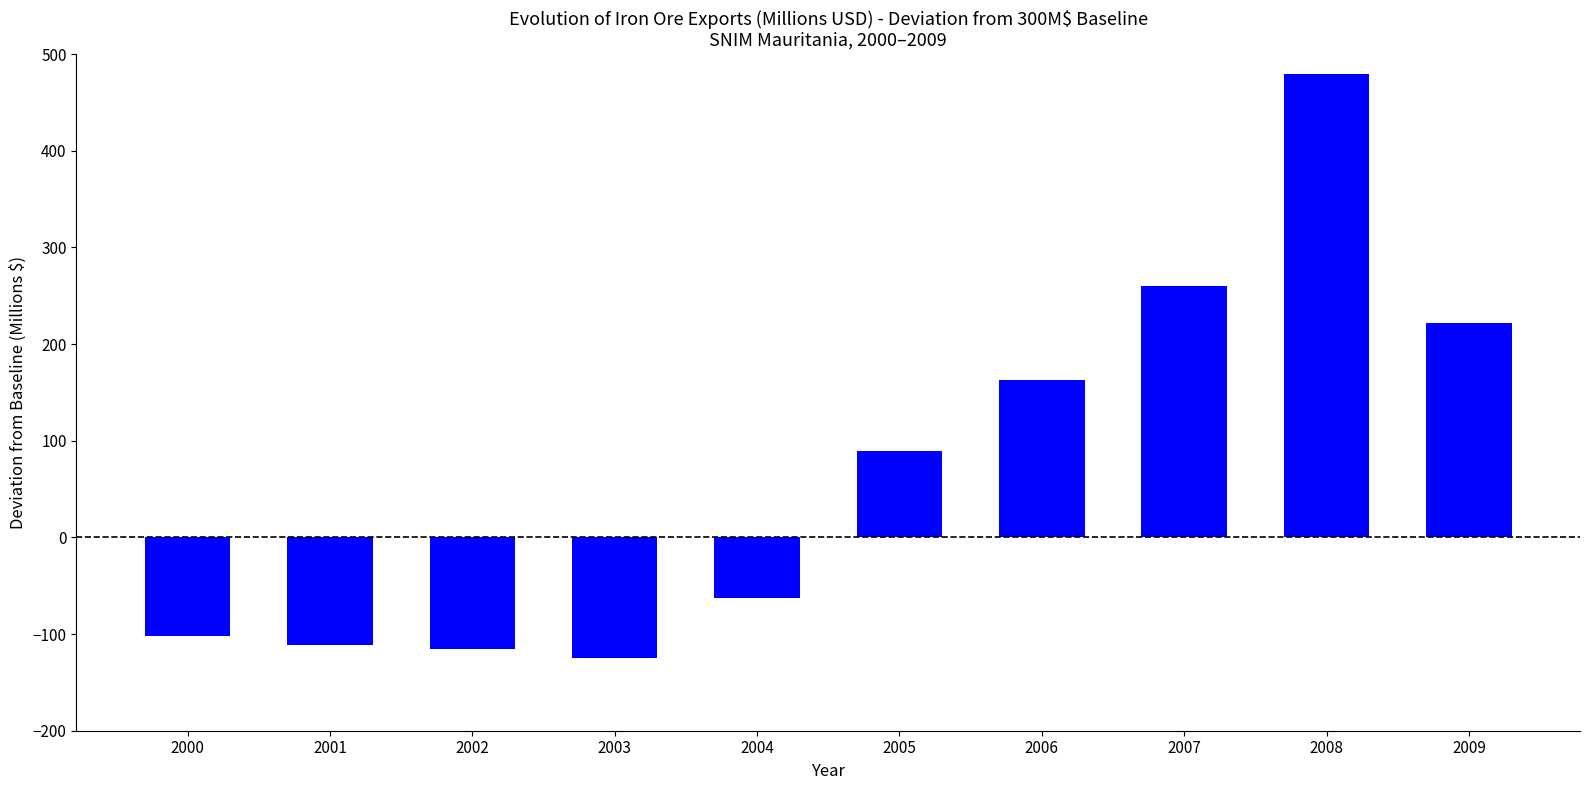

How many negative values are there?

5